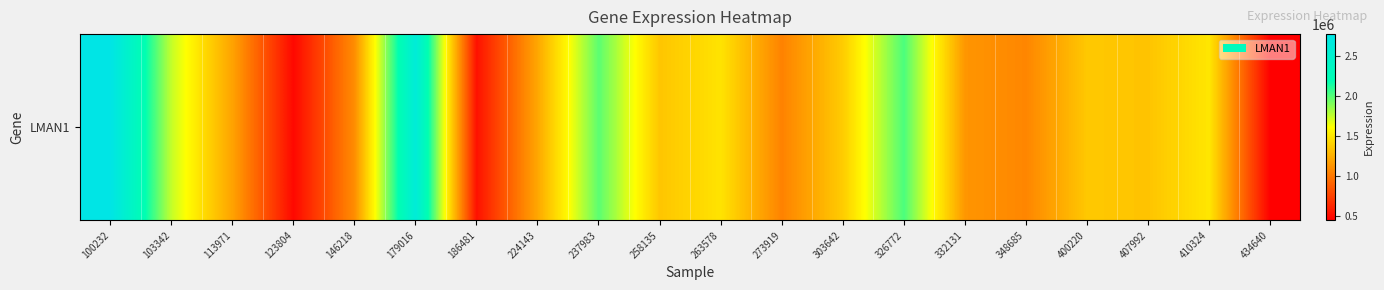

What is the ratio of the value at 123804 to the value at 407992?

0.4